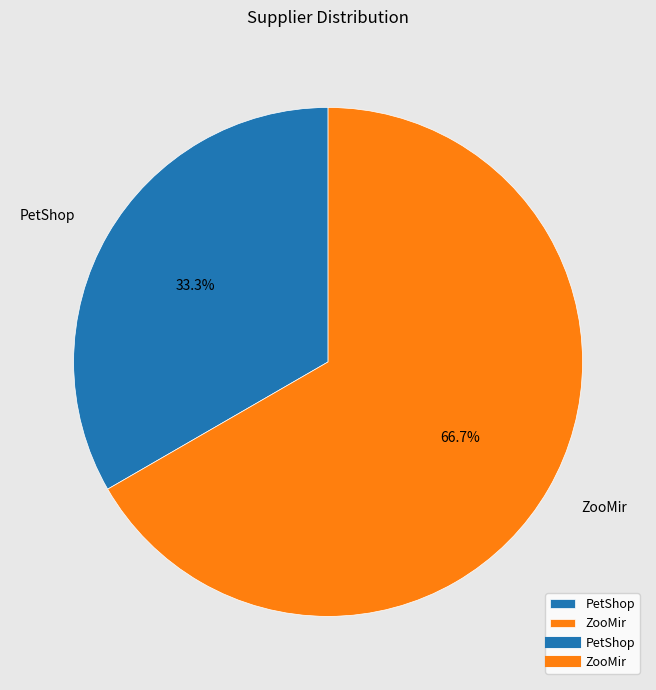

Does any single category account for the majority?

Yes